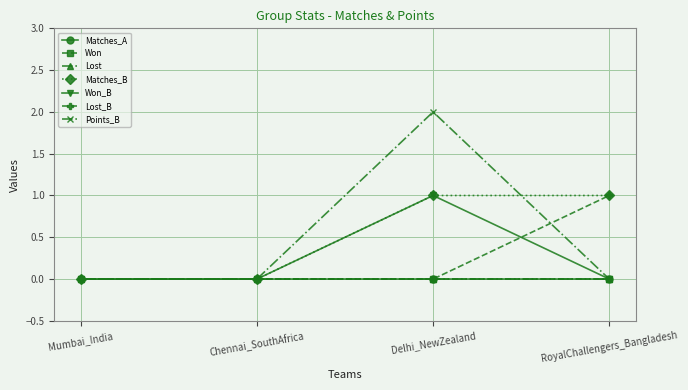

Which category has the highest value across all series?

Delhi_NewZealand